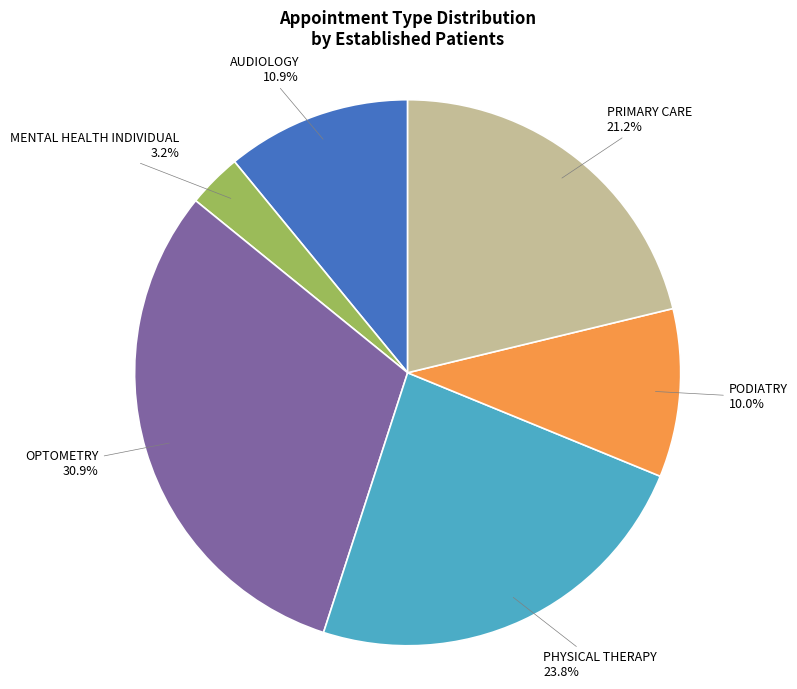

Does any single category account for the majority?

No